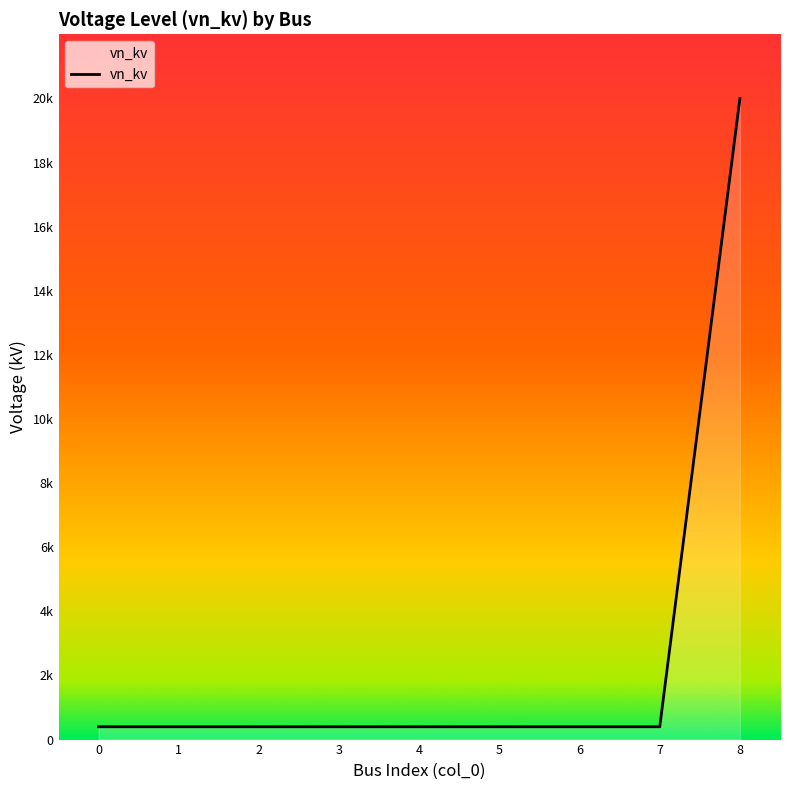

Reading right to left, list all the values displayed in this chart.

20.0	0.4	0.4	0.4	0.4	0.4	0.4	0.4	0.4